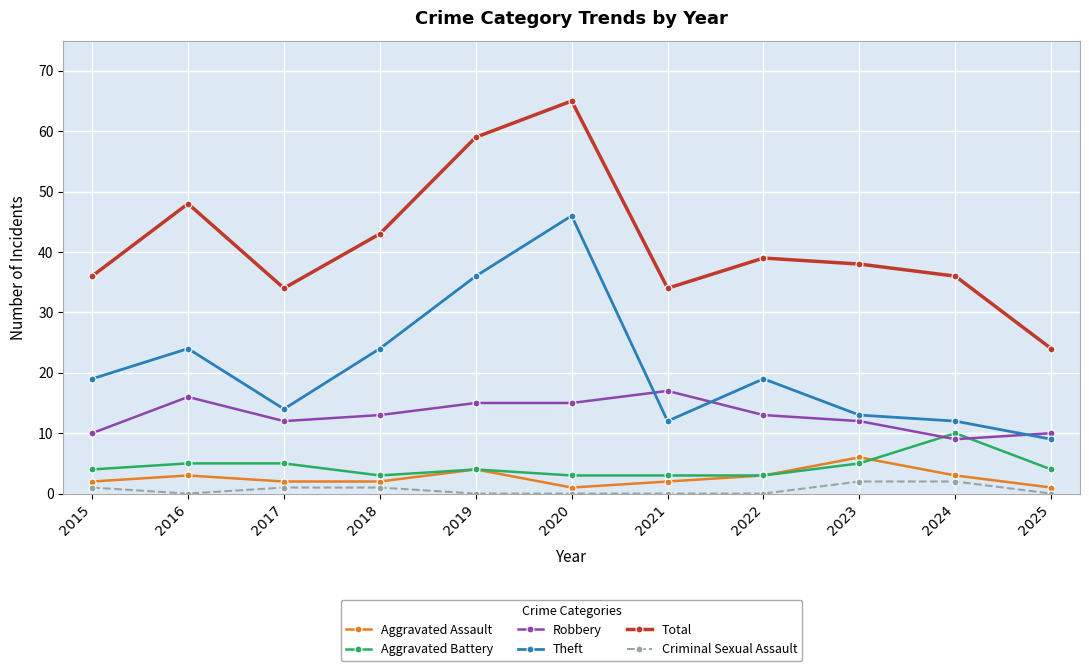

Count the number of data series in this chart.

6